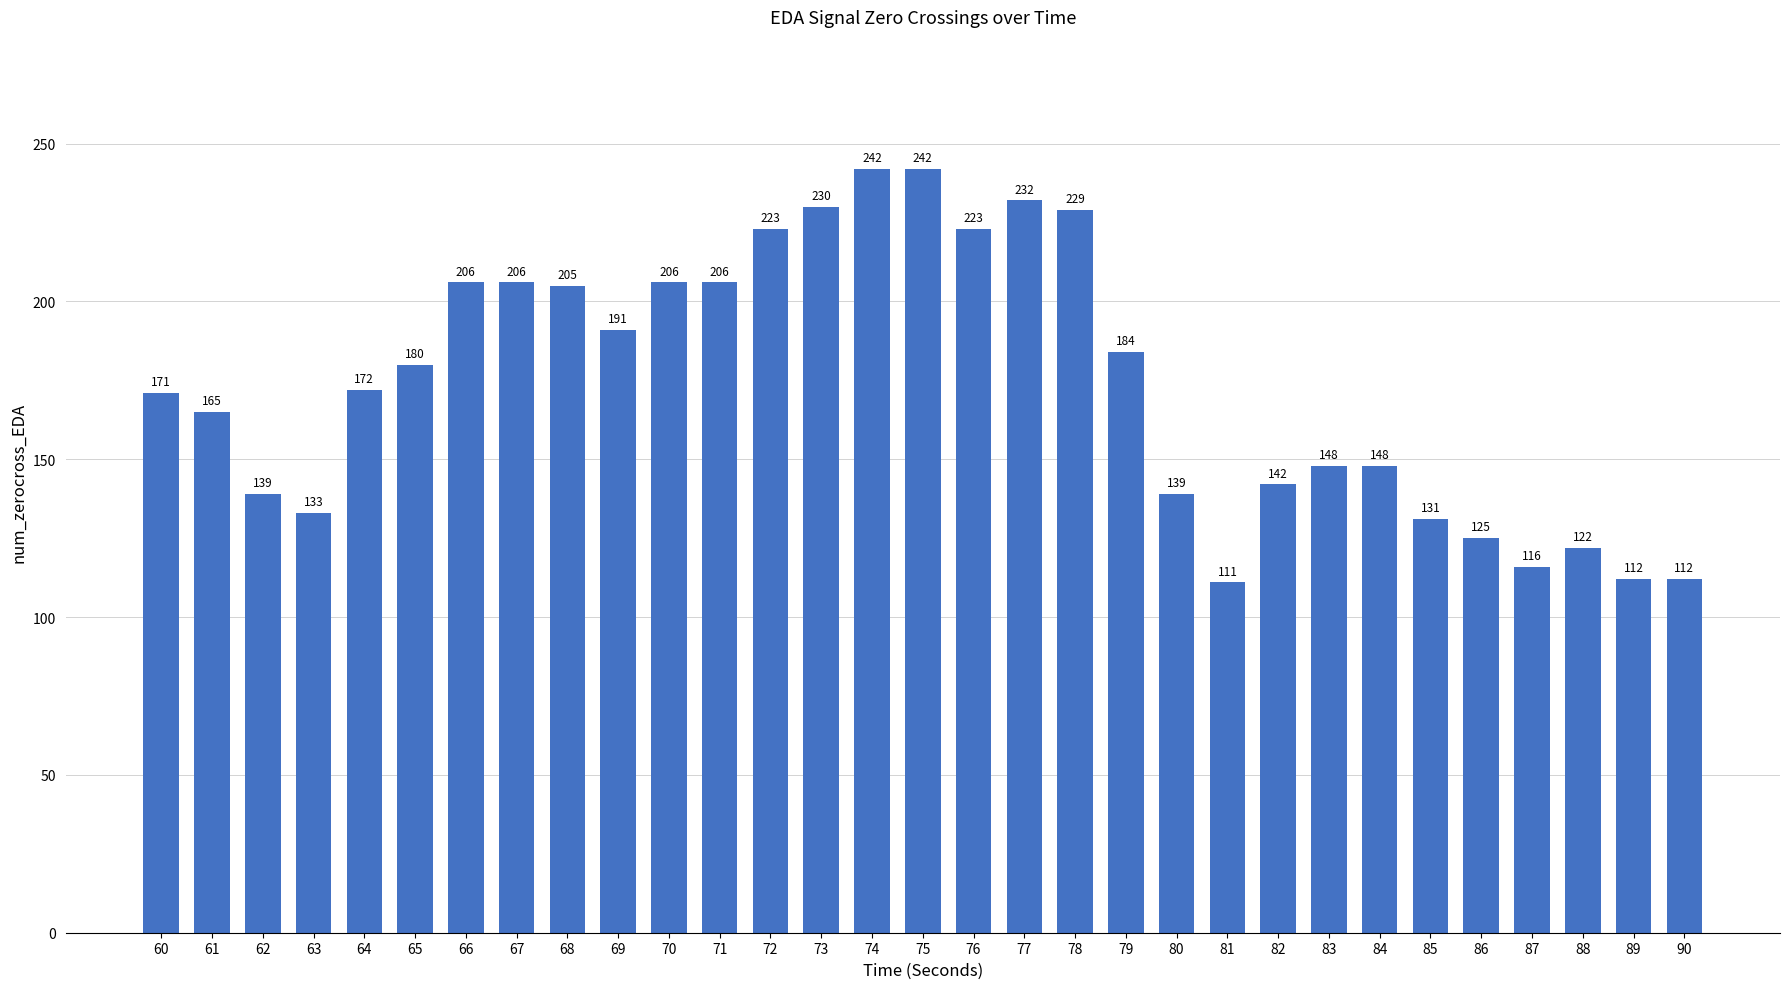

What is the average value?

174